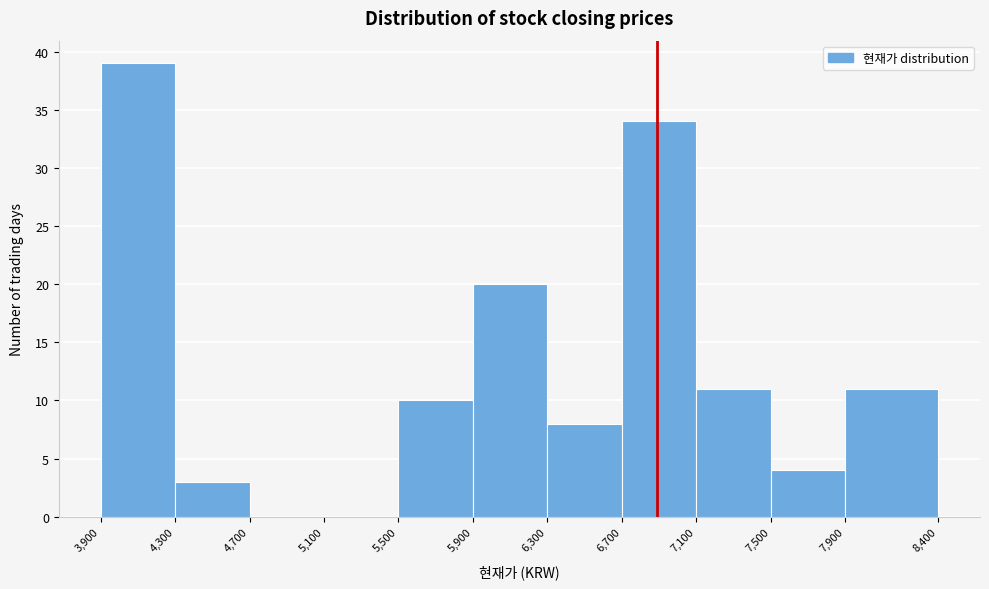

Reading left to right, transcribe this chart: for each bar, give the range it covers on the x-axis and its height. The values are not printed on the chart, so give them approximately, as read against the axis.

3,900 to 4,300: 39
4,300 to 4,700: 3
4,700 to 5,100: 0
5,100 to 5,500: 0
5,500 to 5,900: 10
5,900 to 6,300: 20
6,300 to 6,700: 8
6,700 to 7,100: 34
7,100 to 7,500: 11
7,500 to 7,900: 4
7,900 to 8,400: 11